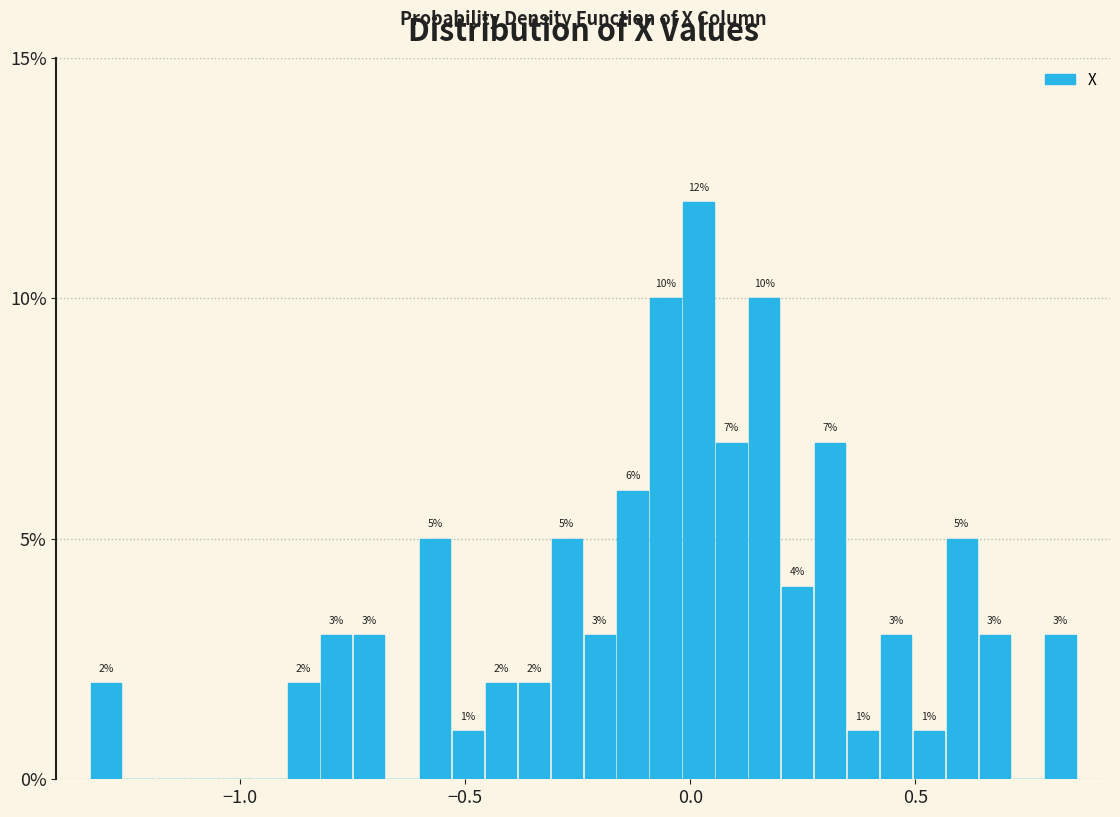

Around what value on the x-axis is the tallest bar? Give the approximate position of its centre, as read against the axis.

0.00